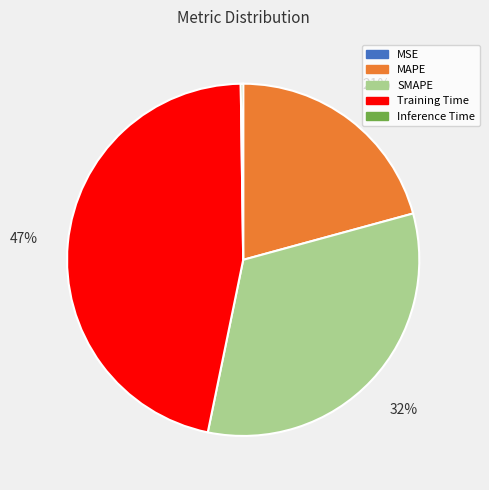

To the nearest percent, what is the difference between the largest and smallest slice percentages?

47%